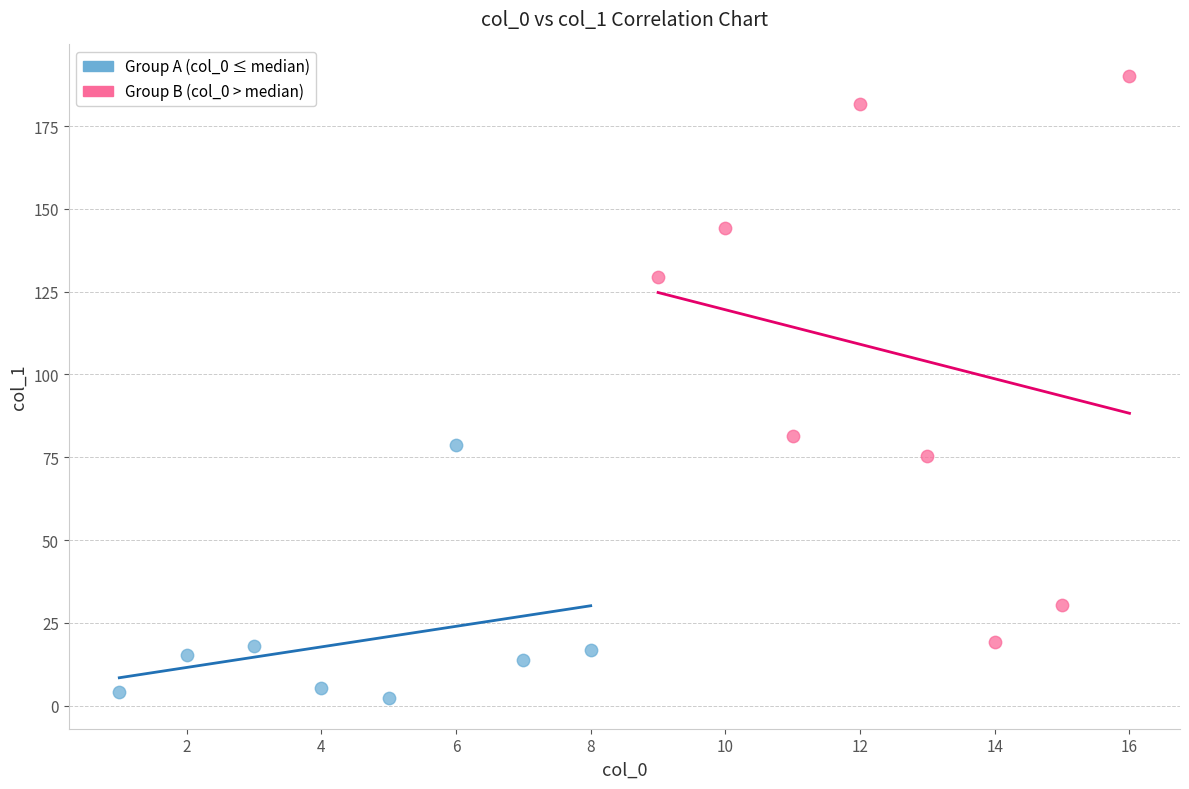

Which series contains the lowest Y value?

Group A (col_0 ≤ median)